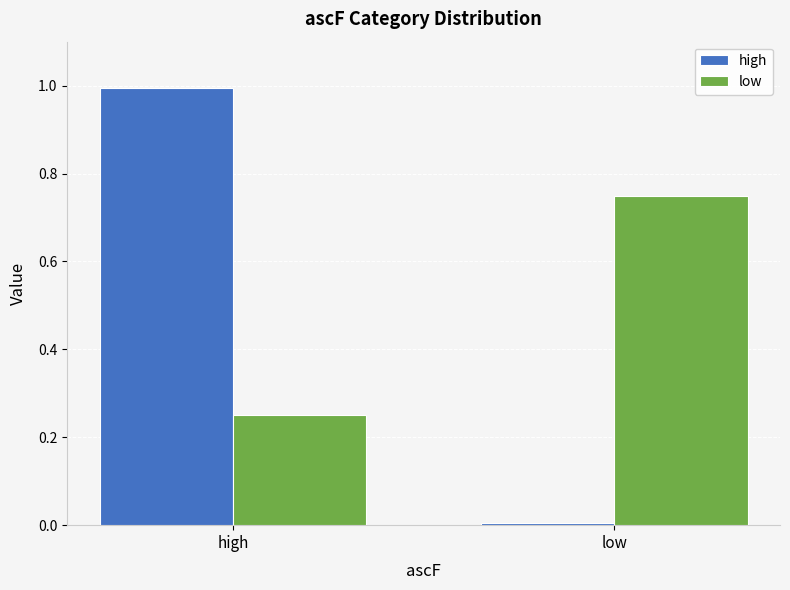

What value does the high series have at high?

1.0